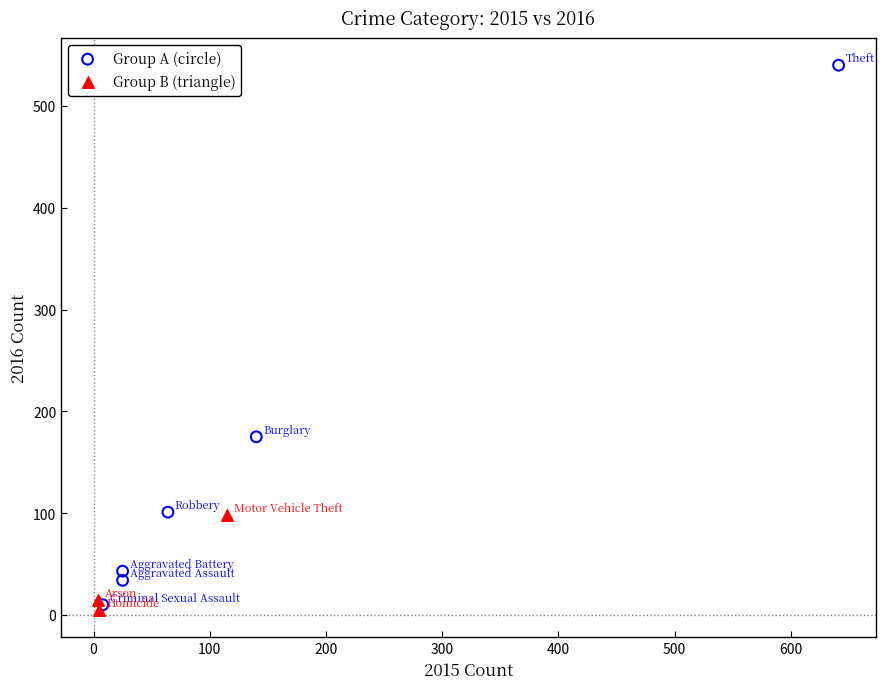

Which series reaches the maximum Y coordinate?

Group A (circle)